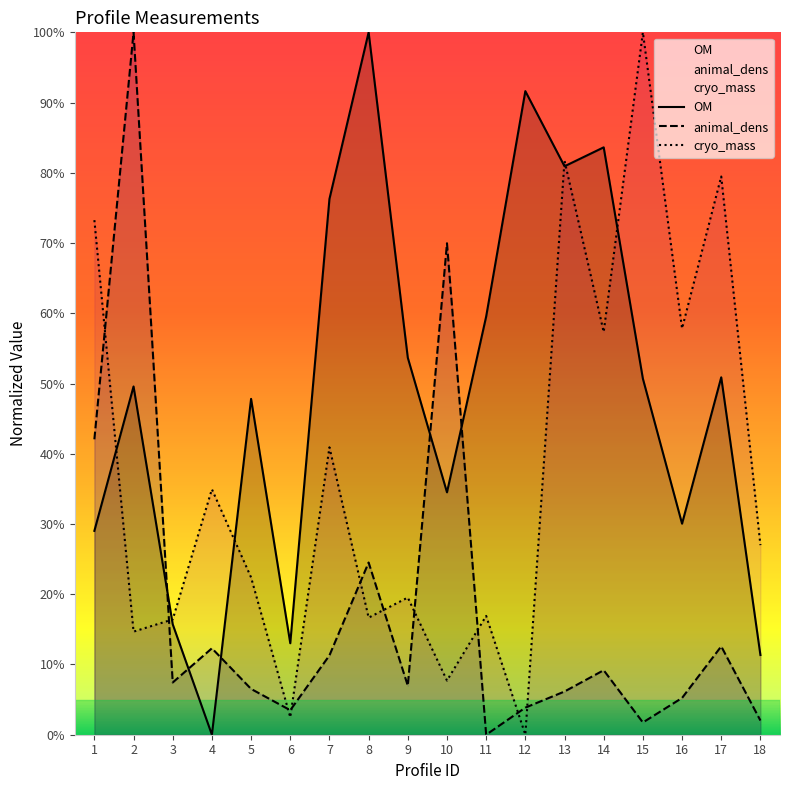

What is the difference between the maximum and second lowest values in the cryo_mass series?

97.5